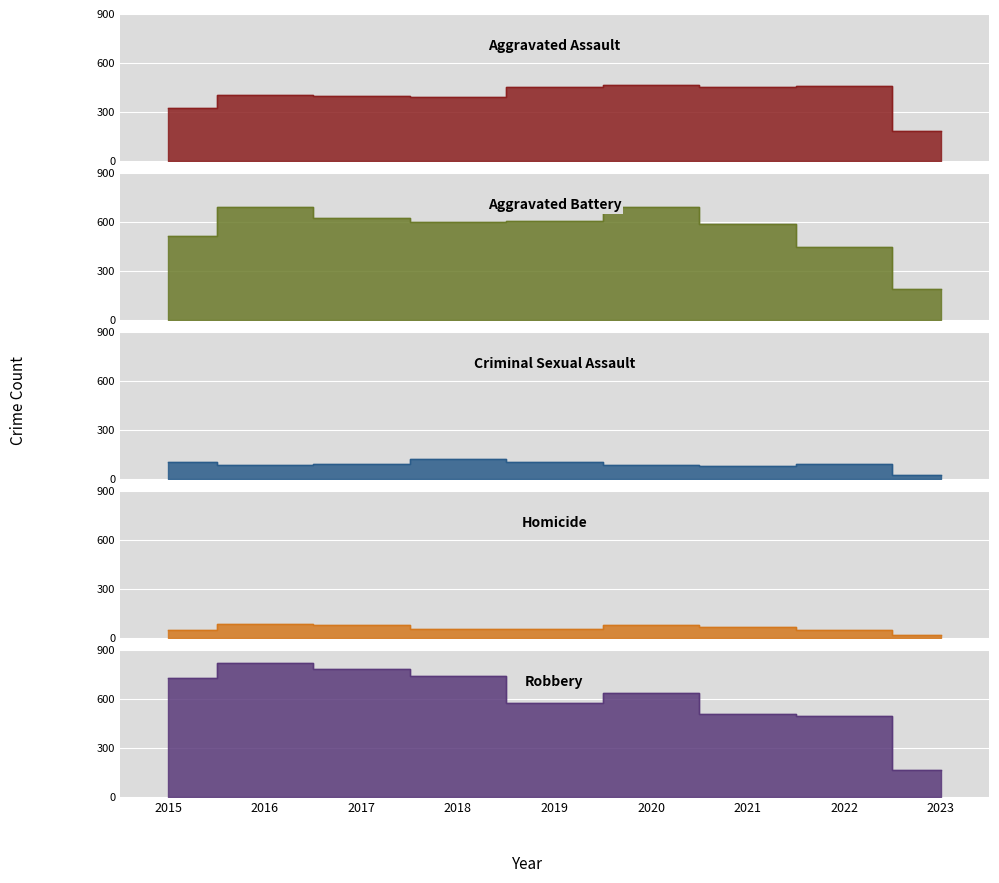

Which series ends up on top after the final intersection of Aggravated Battery and Robbery?

Aggravated Battery